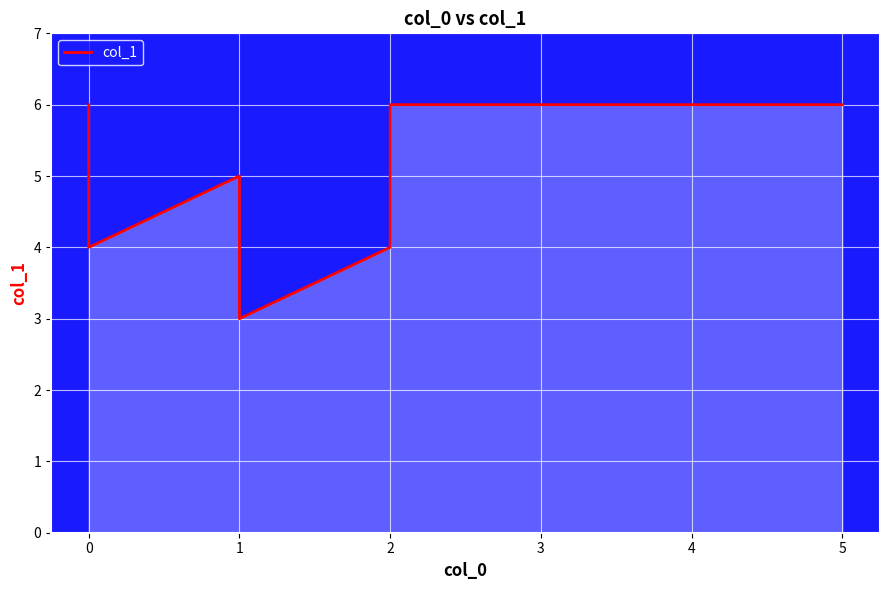

How many points are lower than both their immediate neighbors (excluding endpoints)?

2